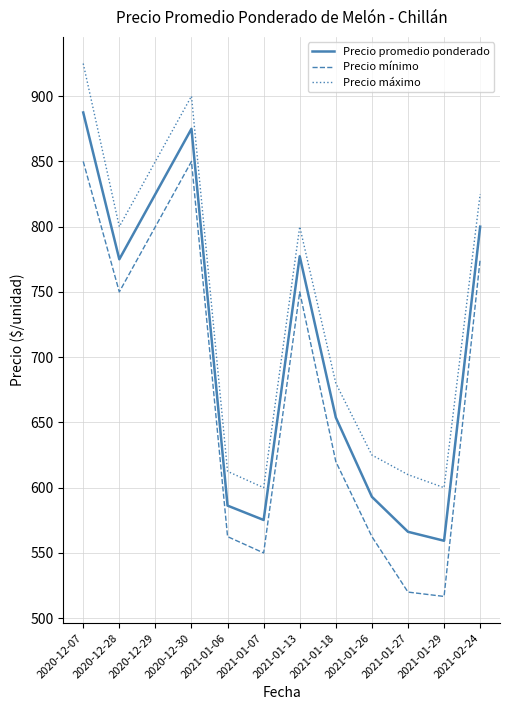

What position from the right is 2021-01-27?

3